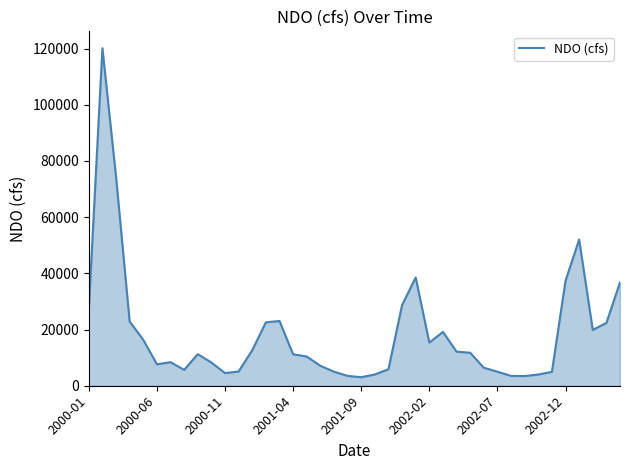

What is the smallest value displayed?

3037.4